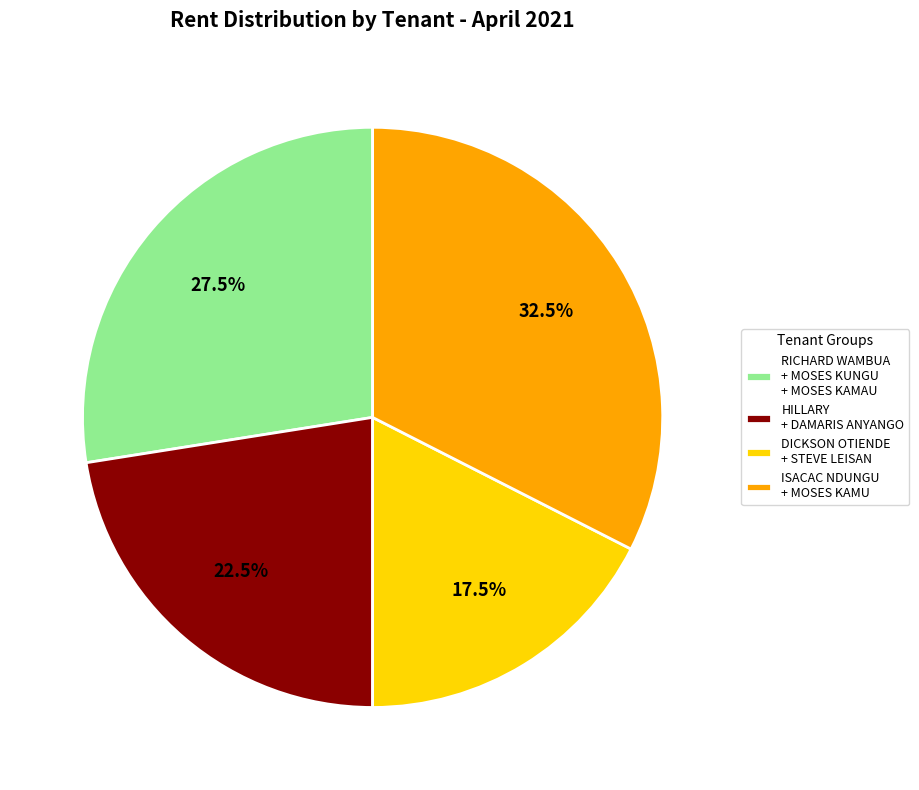

Is the sum of DICKSON OTIENDE + STEVE LEISAN and HILLARY + DAMARIS ANYANGO greater than half?

No